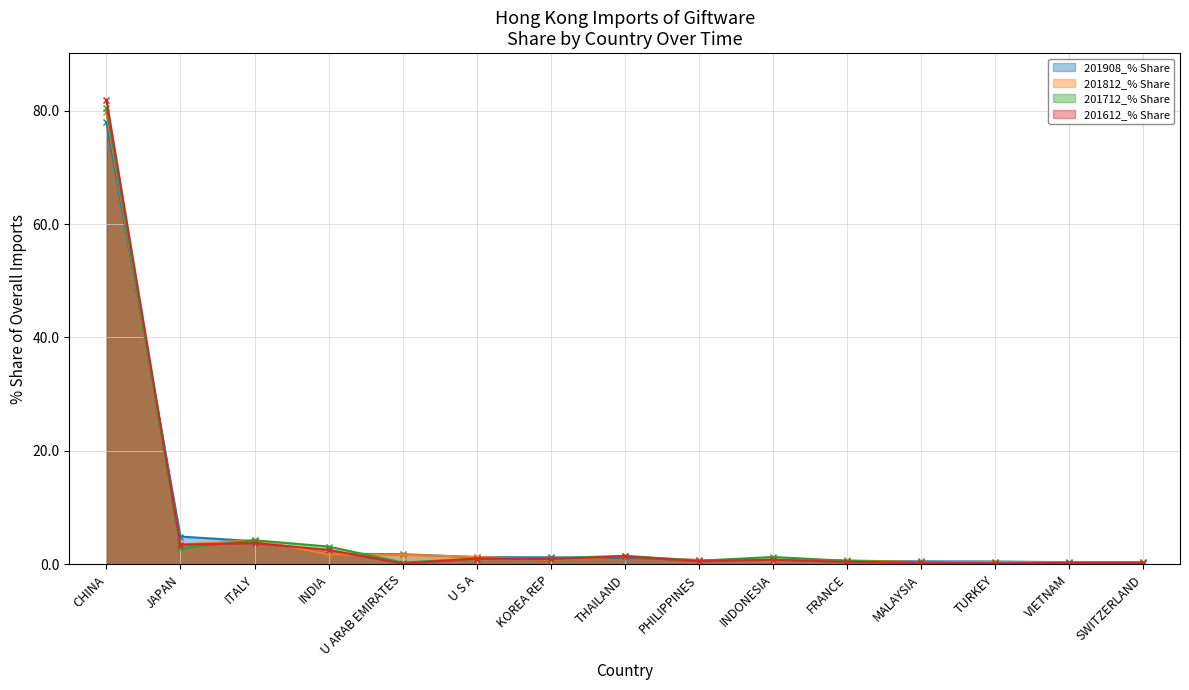

Where is the first local maximum for 201612_% Share?

ITALY